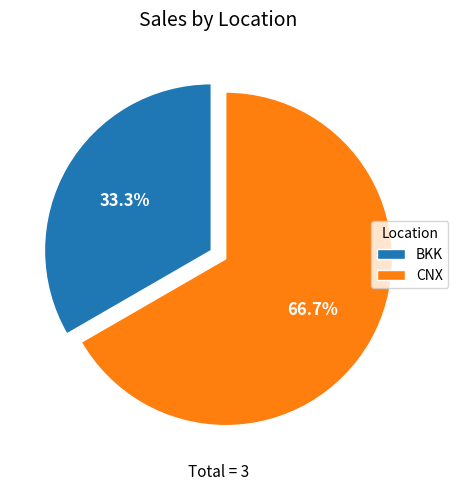

Rank the categories by value from lowest to highest.

BKK, CNX